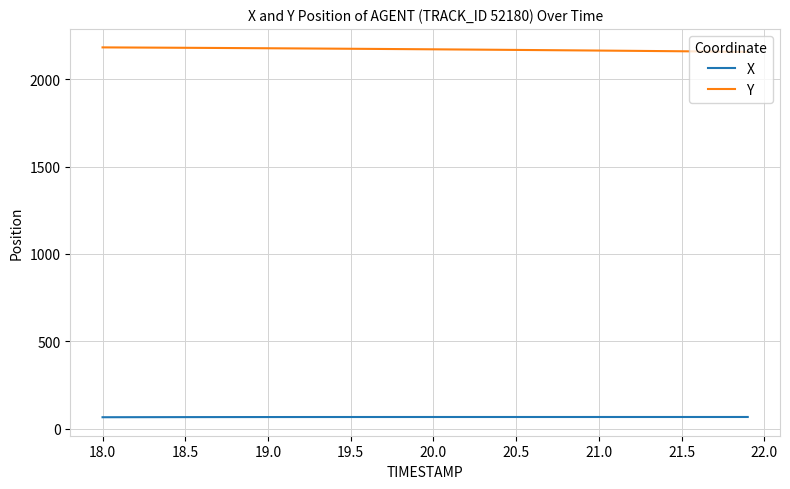

What are all the series names shown in the legend?

X, Y